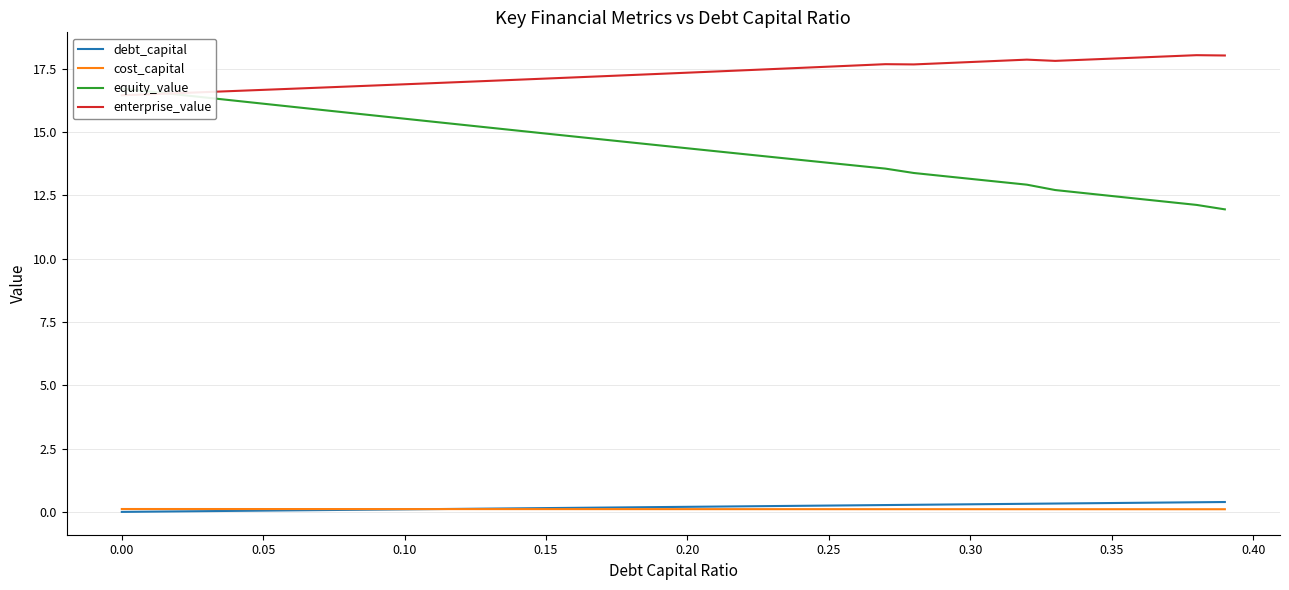

True or false: enterprise_value and cost_capital intersect in this chart.

False